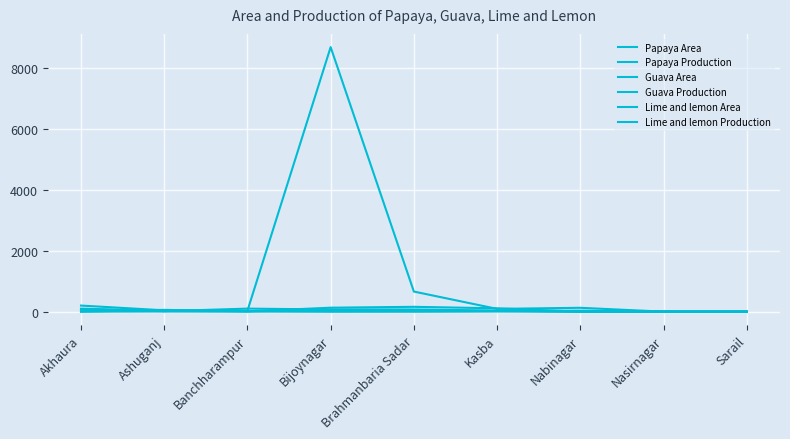

Is this an area chart (filled region under the line)?

No